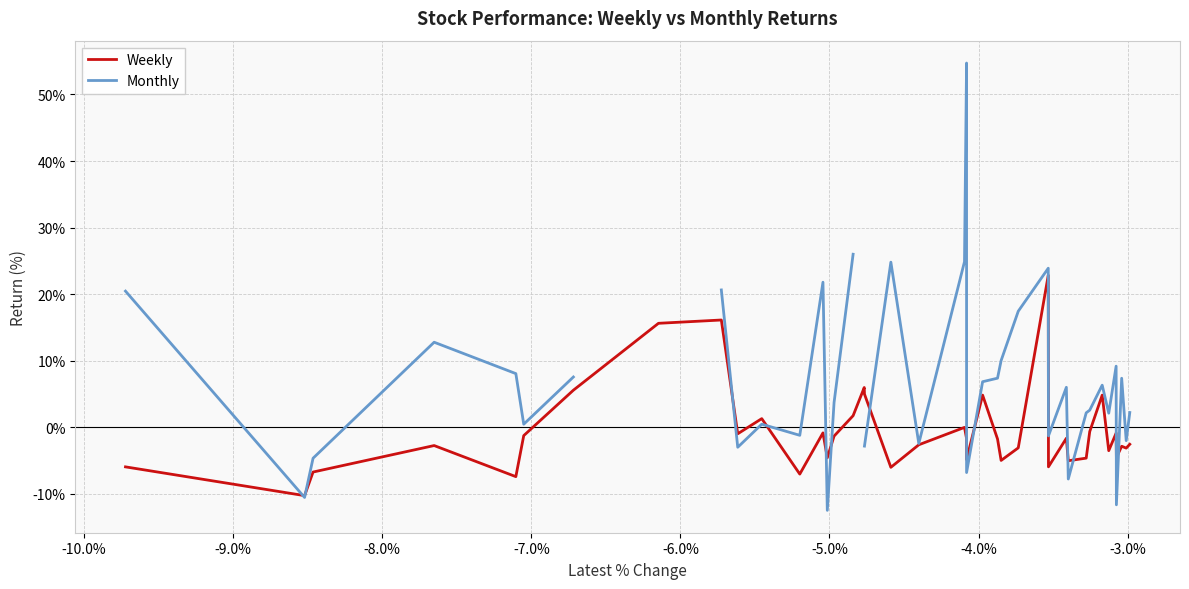

What is the lowest value of the Weekly series?

-10.3